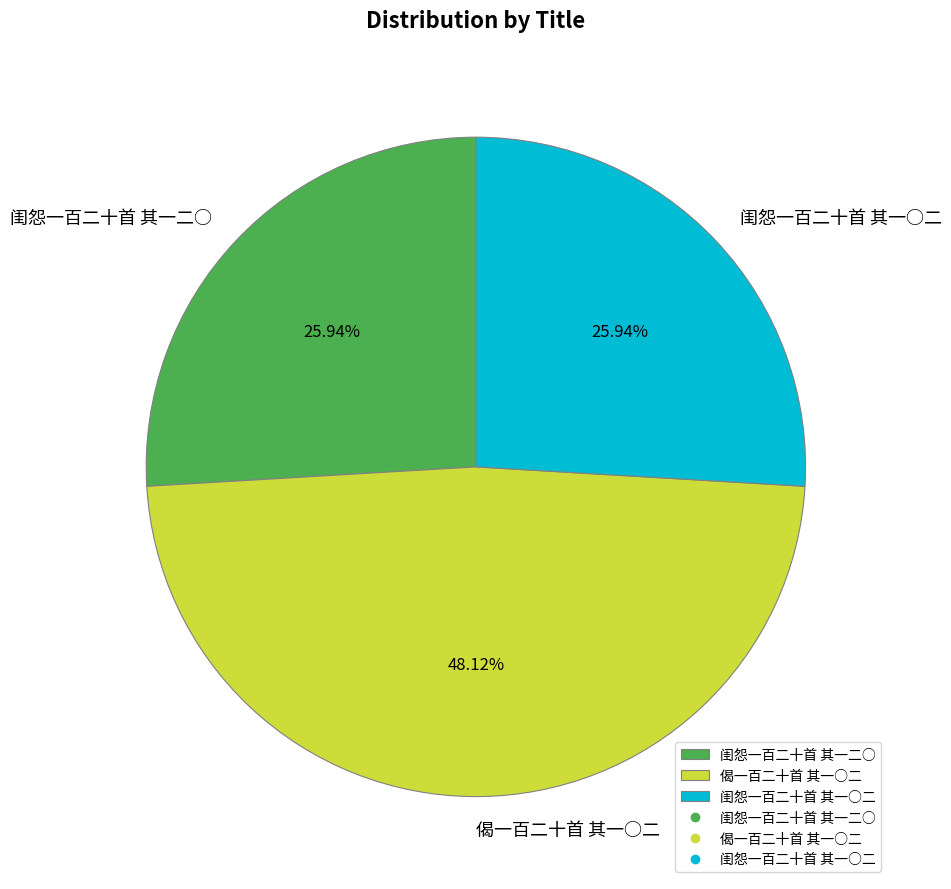

Which category has the biggest portion of the pie?

偈一百二十首 其一○二